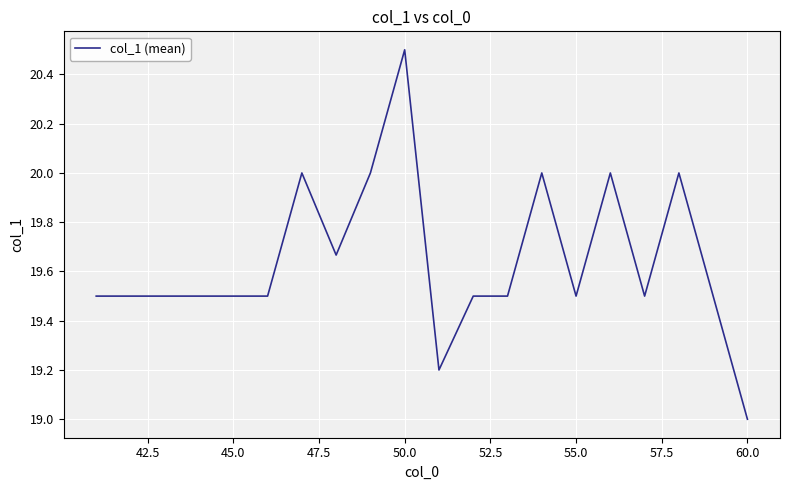

What is the minimum value shown in the chart?

19.0